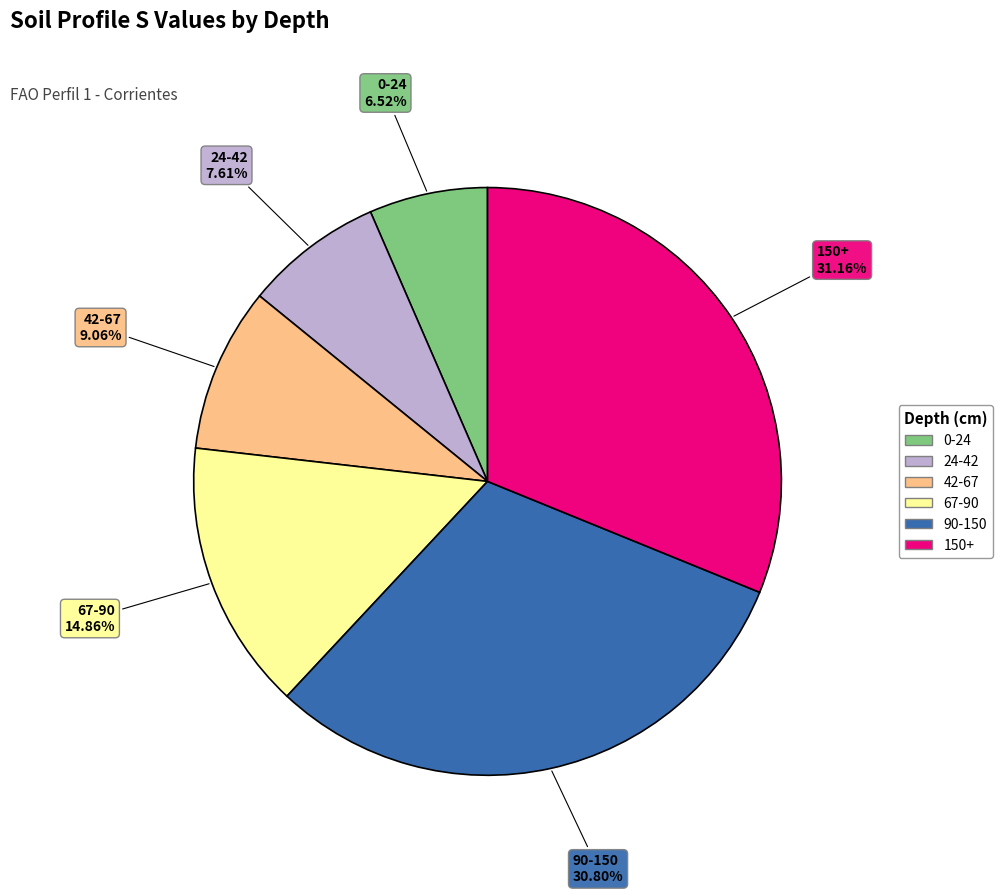

Does 24-42 represent more than half of the total?

No